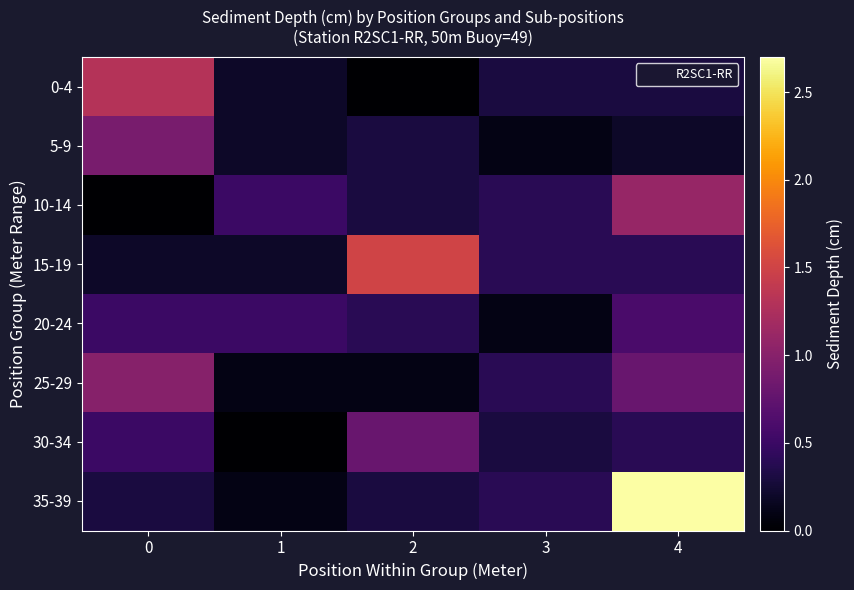

Reading left to right, list all the values displayed in this chart.

0-4: 0=1.3	1=0.2	2=0.0	3=0.3	4=0.3
5-9: 0=0.9	1=0.2	2=0.3	3=0.1	4=0.2
10-14: 0=0.0	1=0.5	2=0.3	3=0.4	4=1.1
15-19: 0=0.2	1=0.2	2=1.5	3=0.4	4=0.4
20-24: 0=0.5	1=0.5	2=0.4	3=0.1	4=0.6
25-29: 0=1.0	1=0.1	2=0.1	3=0.4	4=0.8
30-34: 0=0.5	1=0.0	2=0.8	3=0.3	4=0.4
35-39: 0=0.3	1=0.1	2=0.3	3=0.4	4=2.7